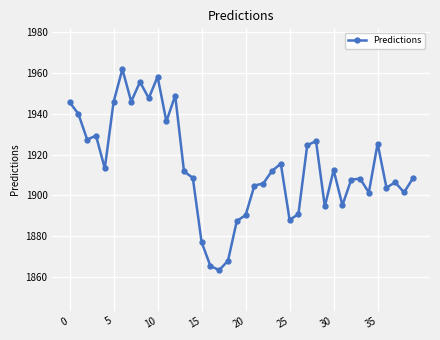

What is the sum of all values?

76562.1